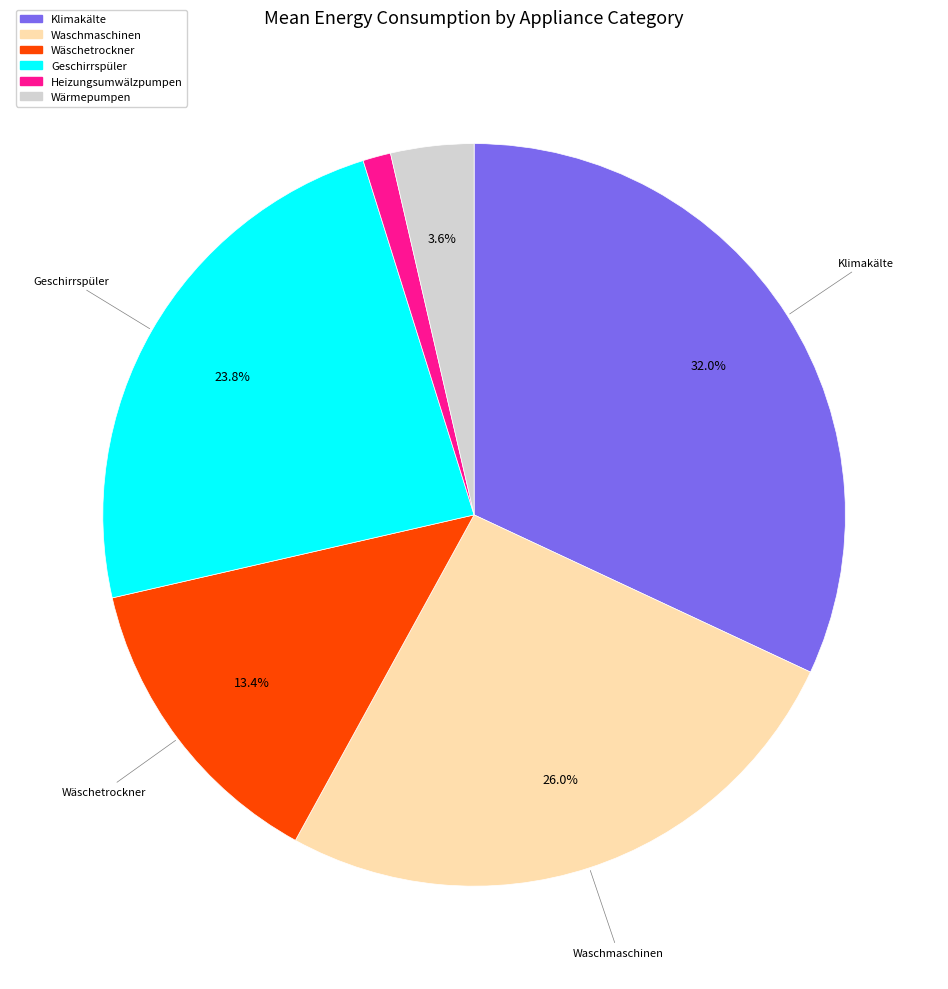

Which category has the smallest portion of the pie?

Heizungsumwälzpumpen